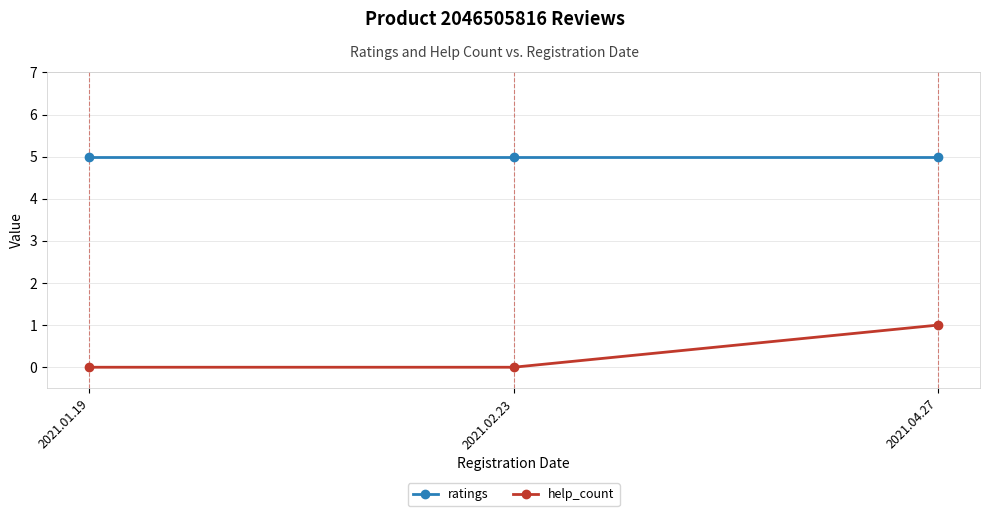

True or false: ratings has a value of 5 at 2021.01.19.

True